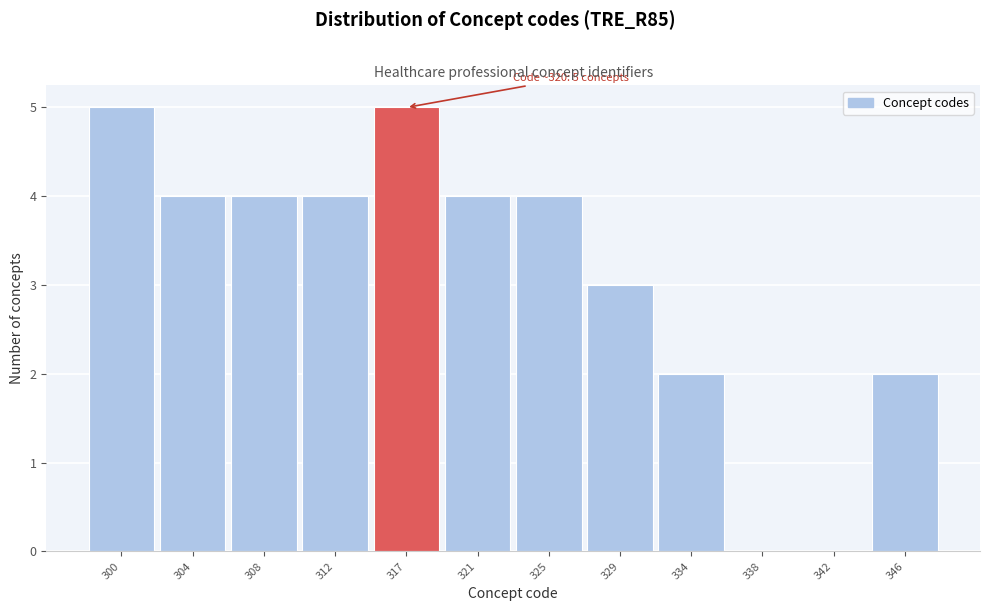

Reading left to right, list all the values displayed in this chart.

300=5	304=4	308=4	312=4	317=5	321=4	325=4	329=3	334=2	338=0	342=0	346=2